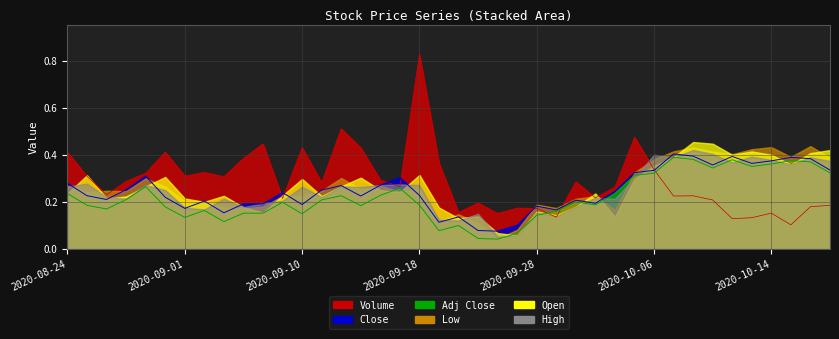

What is the sum of the Close values at 2020-10-15 and 2020-10-01?

0.6